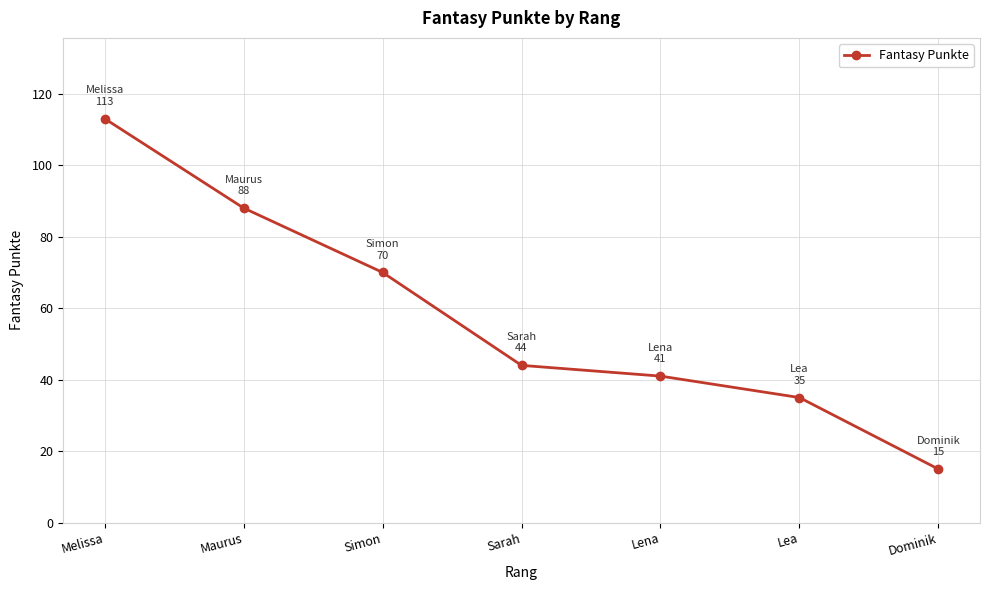

Rank the categories by value from highest to lowest.

Melissa, Maurus, Simon, Sarah, Lena, Lea, Dominik